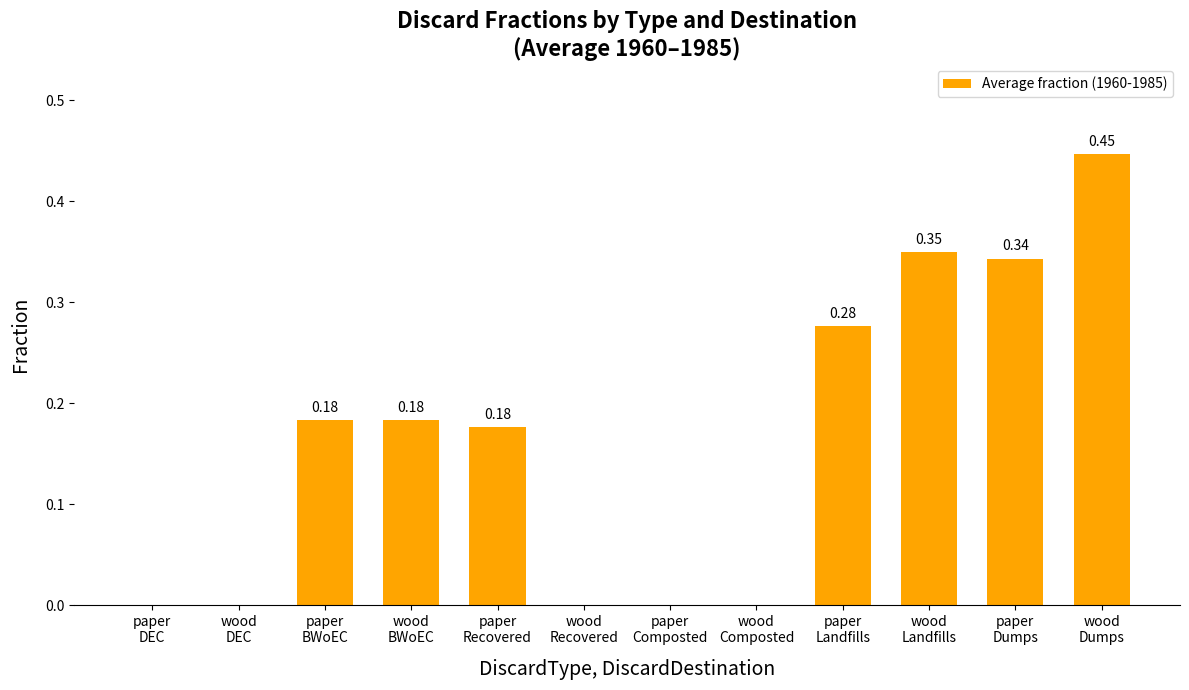

Are the bars horizontal?

No